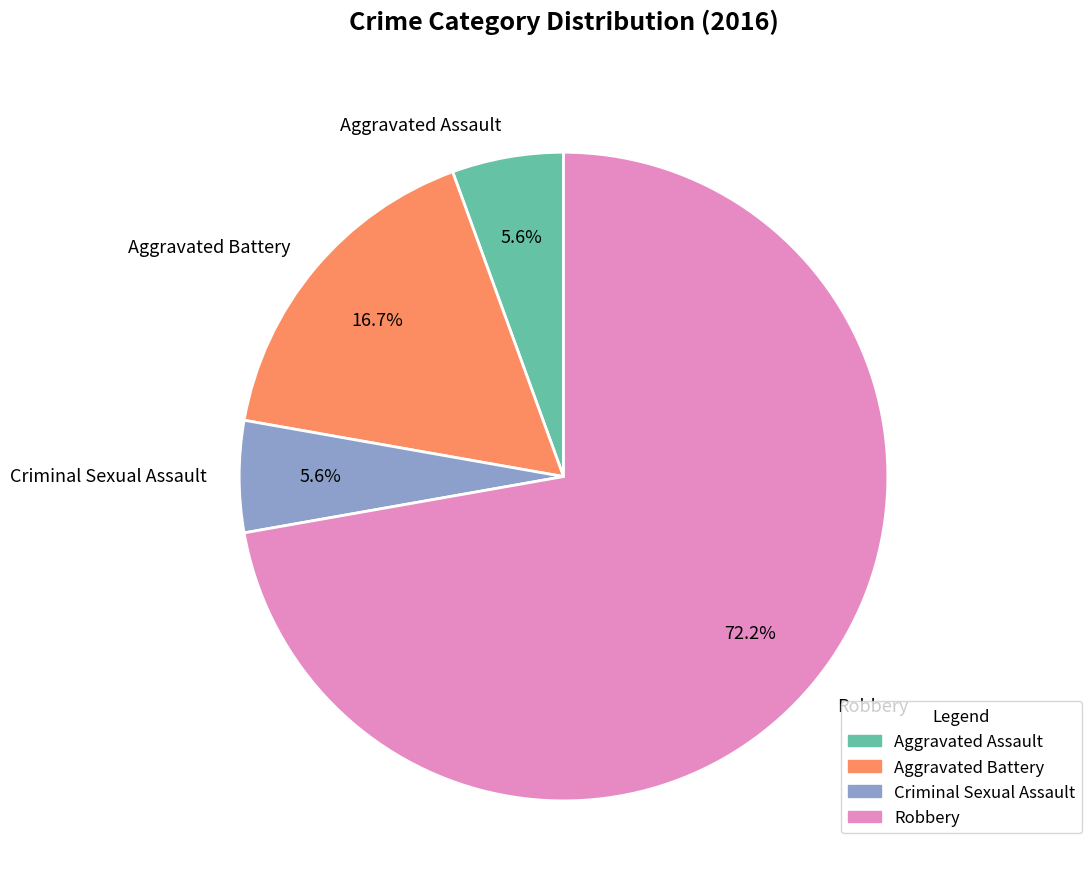

What is the largest slice in the pie chart?

Robbery